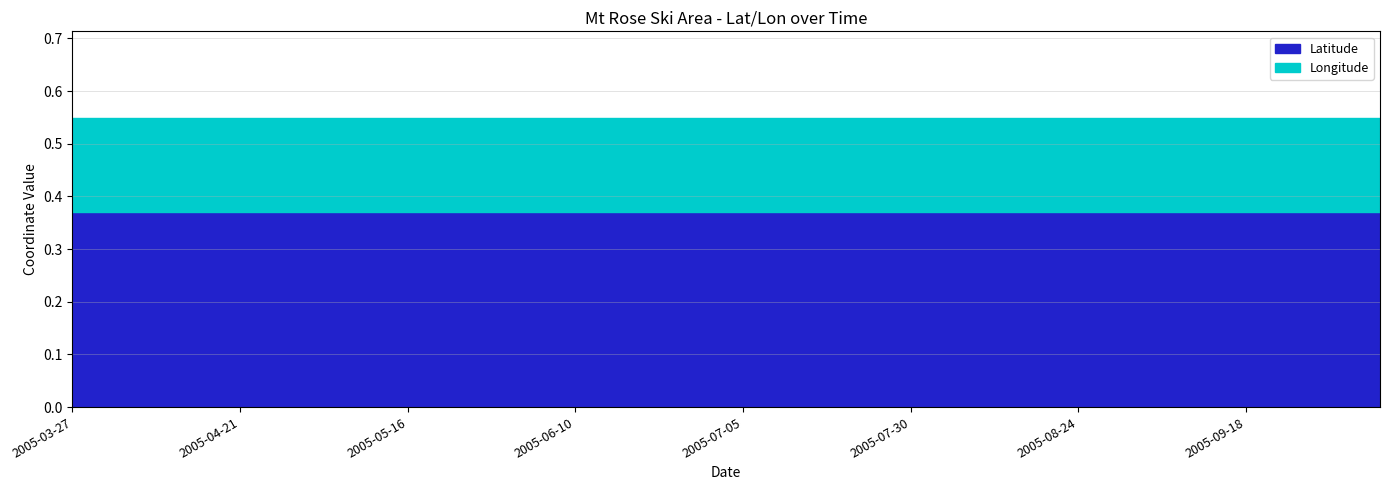

What value does the Latitude series have at 2005-07-20?

0.4